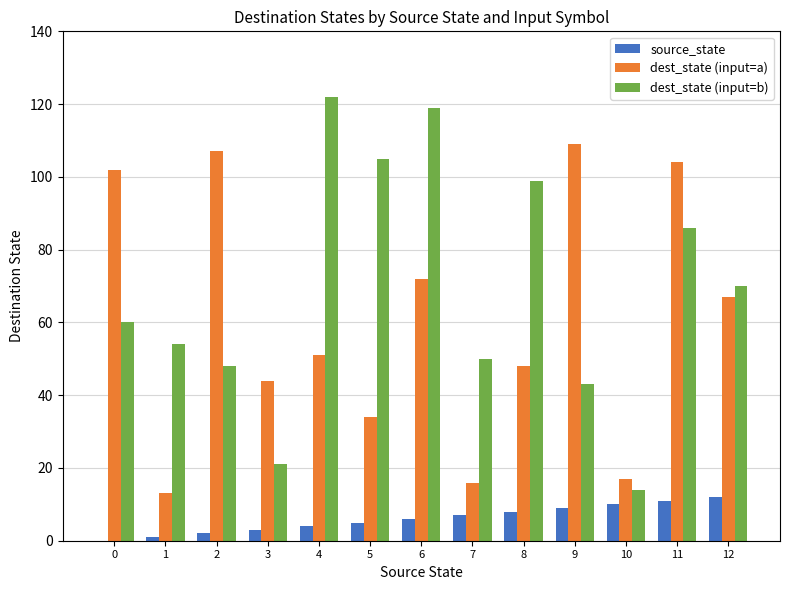

How many groups of bars are there?

13